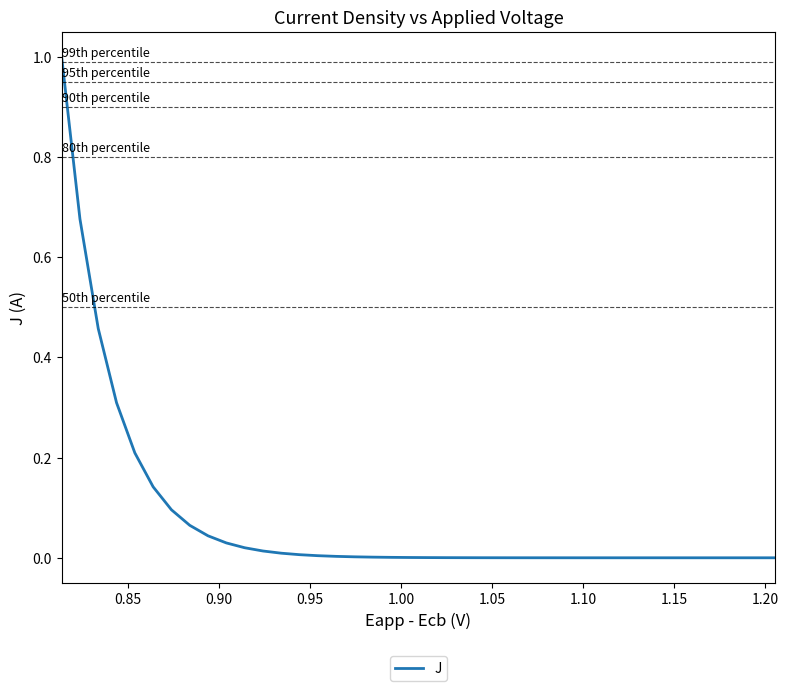

What is the greatest value displayed?

1.0